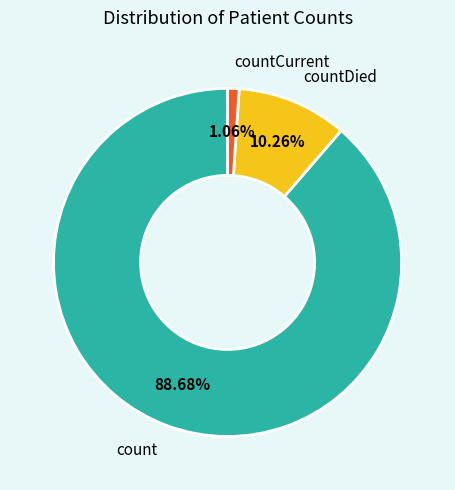

Is it true that count is 97% of the pie?

False